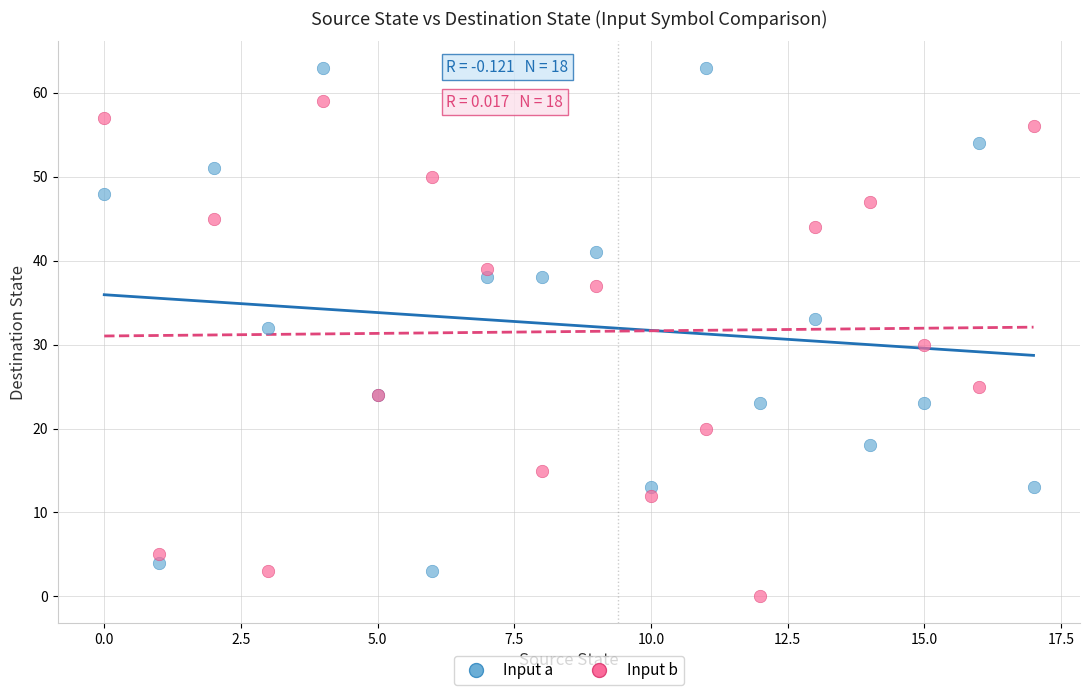

What are all the series names shown in the legend?

Input a, Input b